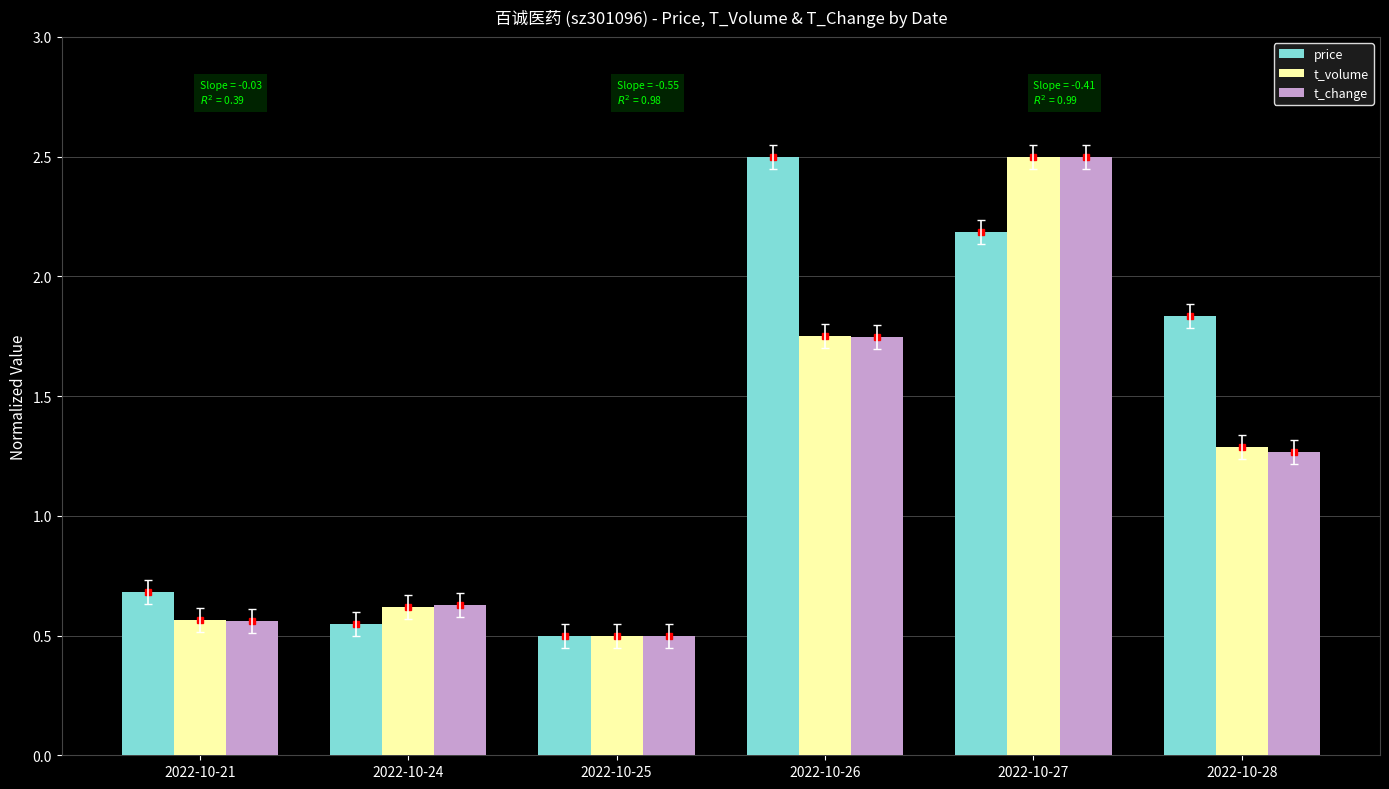

Which series changed the most between 2022-10-27 and 2022-10-28?

t_change